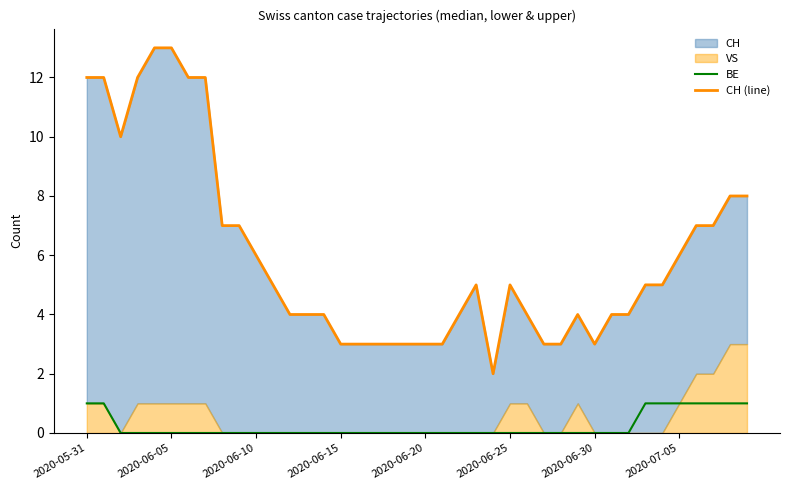

In CH (line), how many points are higher than both neighbors (excluding endpoints)?

3